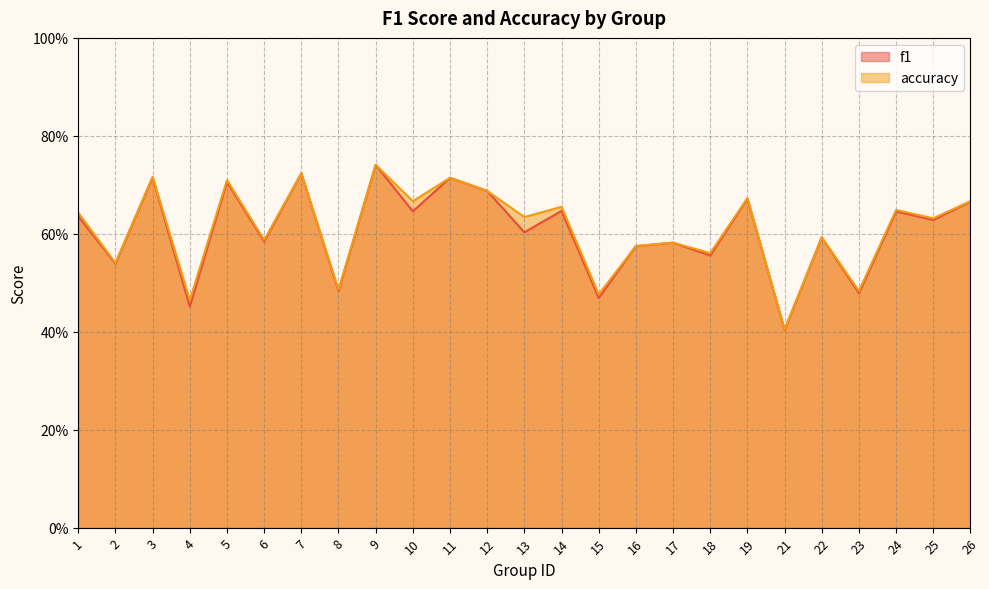

What is the value of the accuracy point at the 7th from the left?

0.7